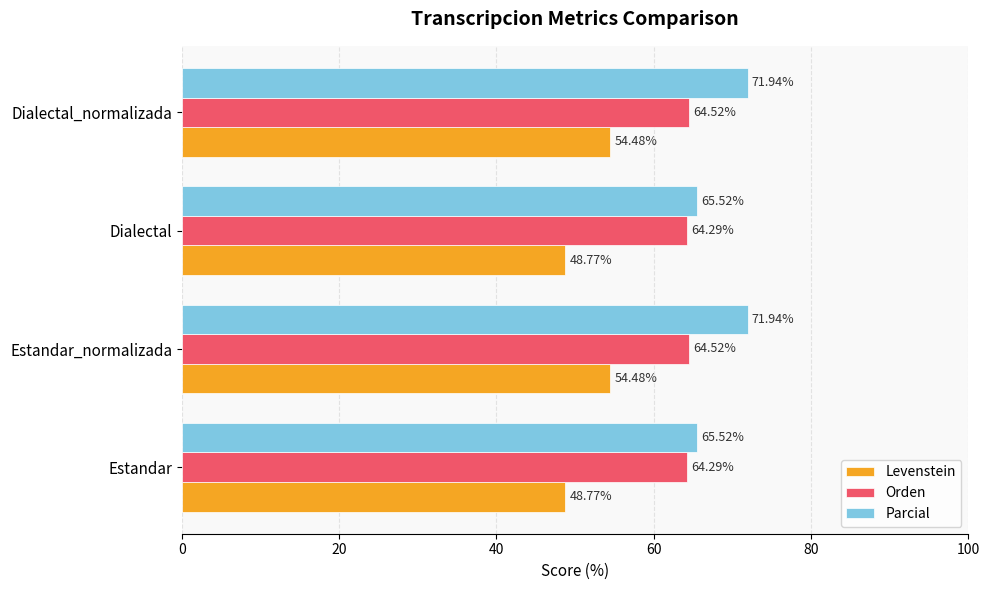

List the series in order of their overall mean, lowest first.

Levenstein, Orden, Parcial